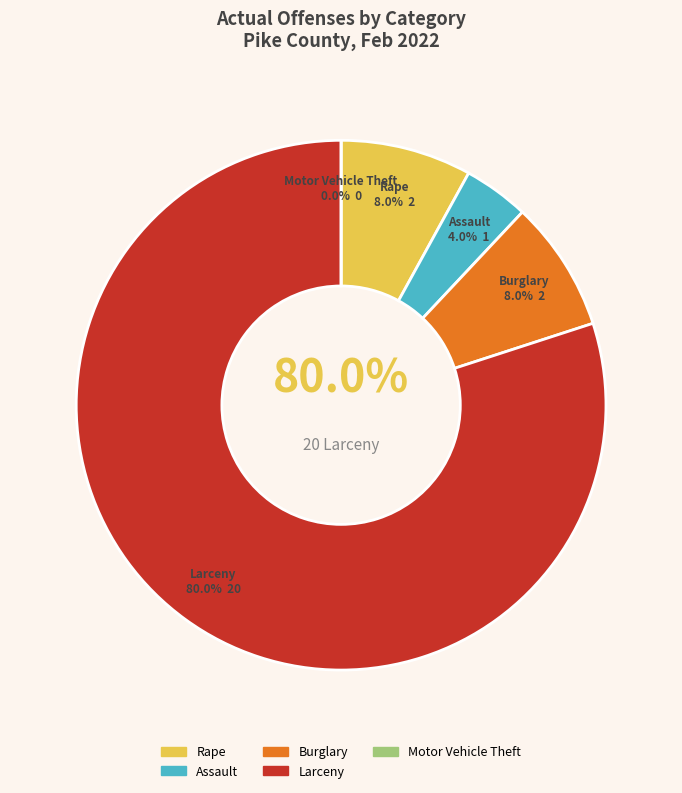

Is Larceny the majority of the pie?

Yes